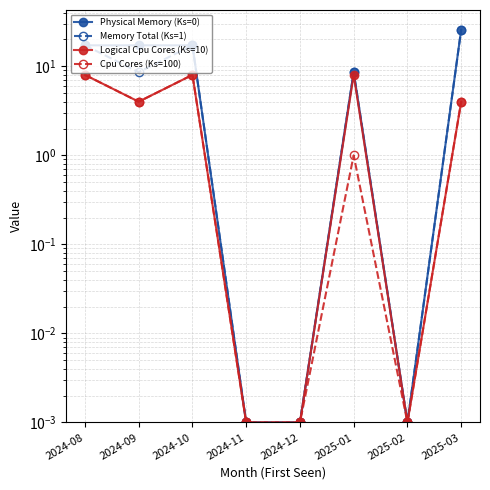

What is the highest value of the Cpu Cores (Ks=100) series?

8.0